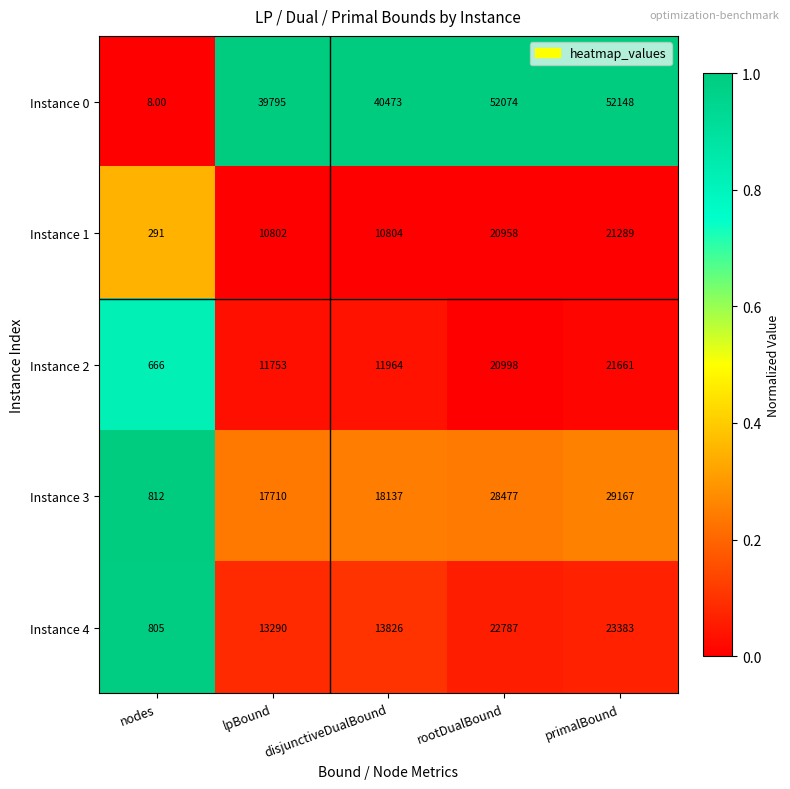

List the labels in order of Instance 3 value, largest first.

primalBound, rootDualBound, disjunctiveDualBound, lpBound, nodes